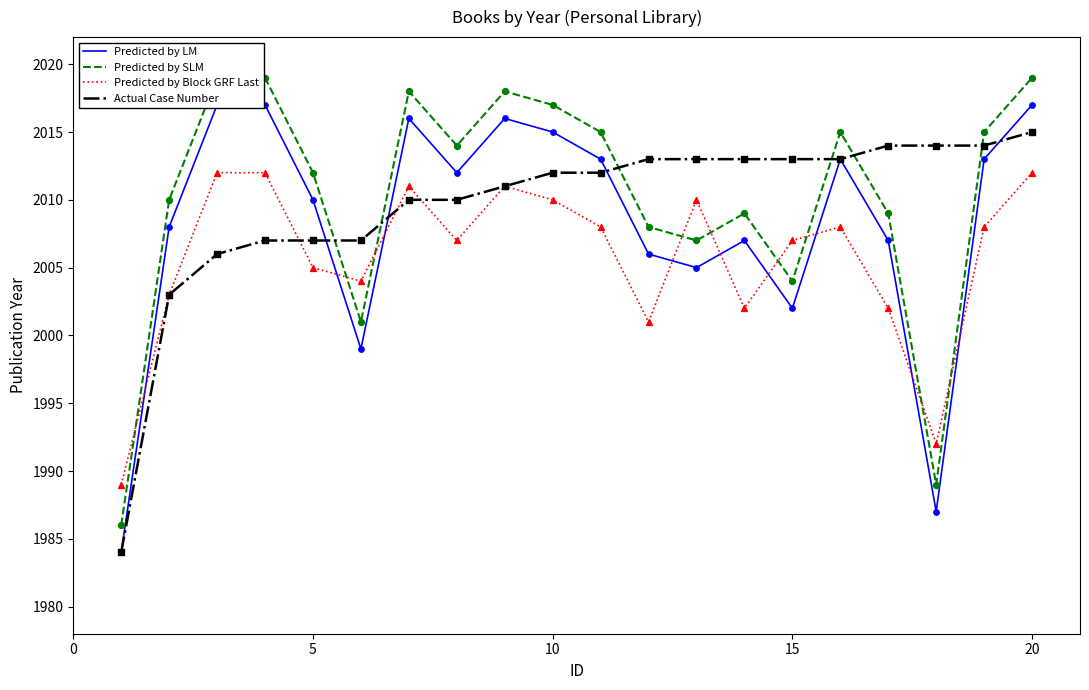

Which series reaches the minimum Y coordinate?

Predicted by LM